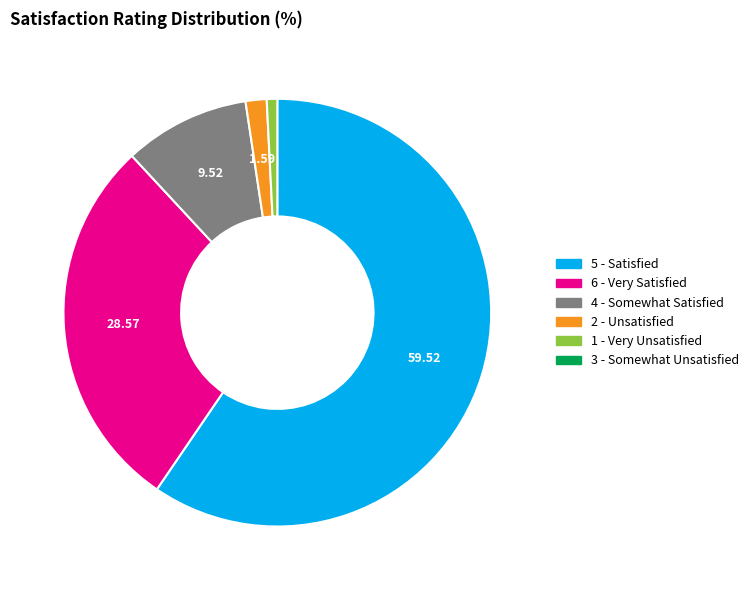

Is there any slice that represents more than half of the pie?

Yes